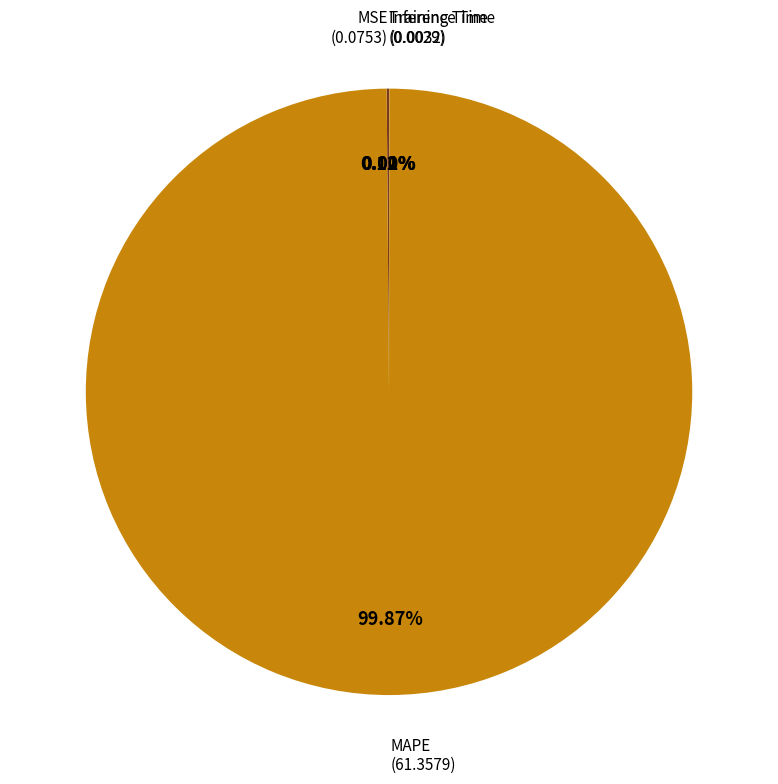

Is there any slice that represents more than half of the pie?

Yes